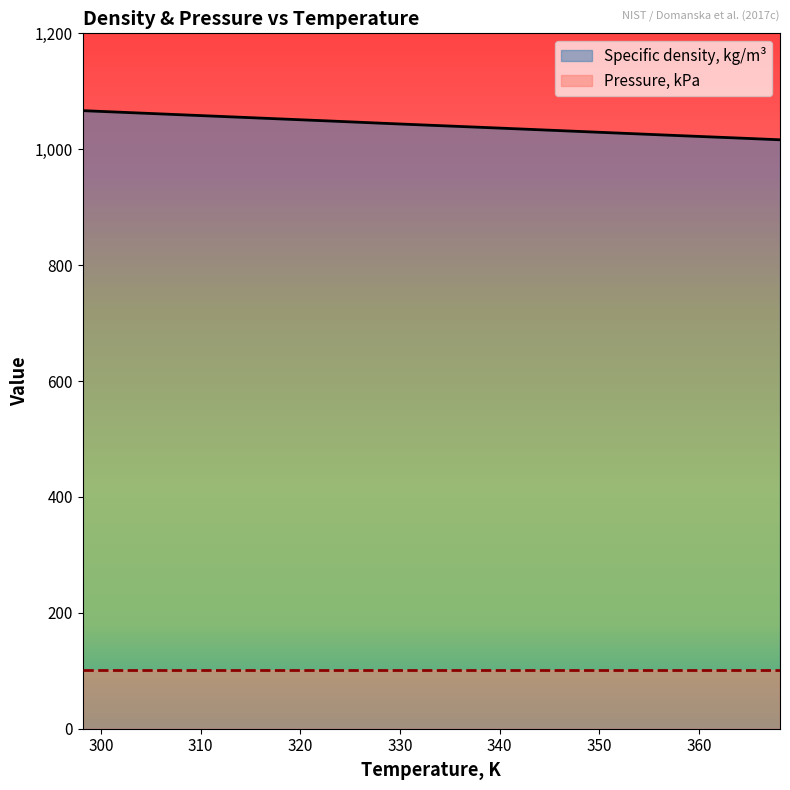

At which label does the data first exceed 1041?

298.15